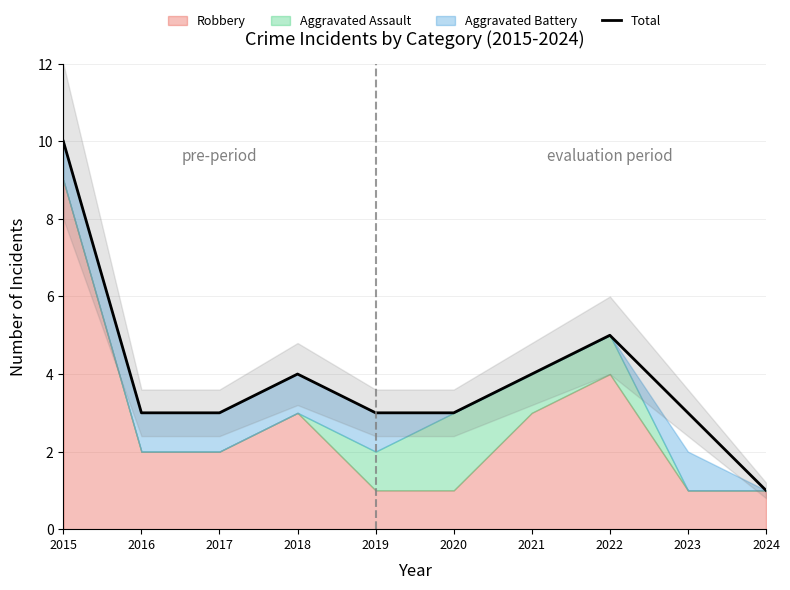

What is the ratio of the value at 2019 to the value at 2023?

1.0